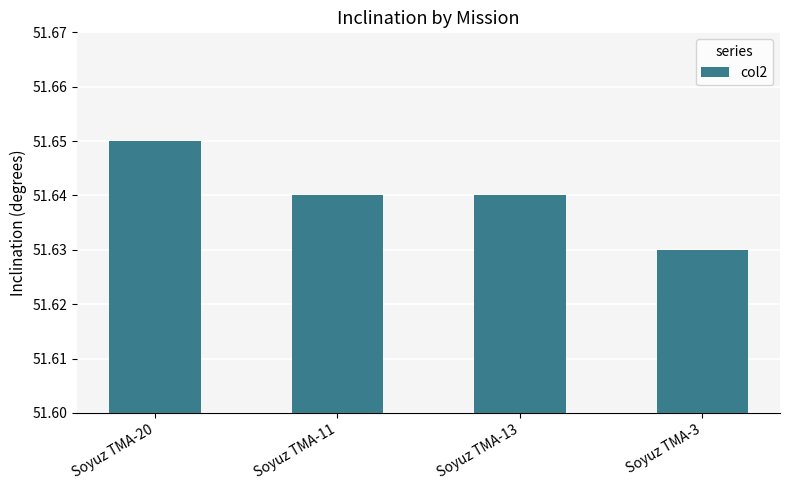

What is the sum of all values?

206.6